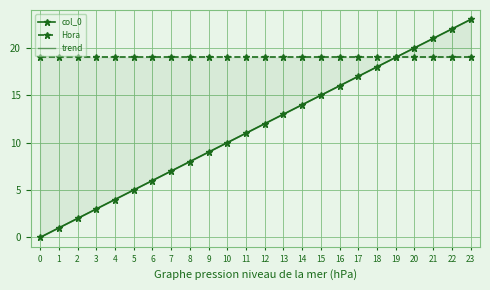

What is the difference between the maximum and second lowest values in the trend series?

22.0